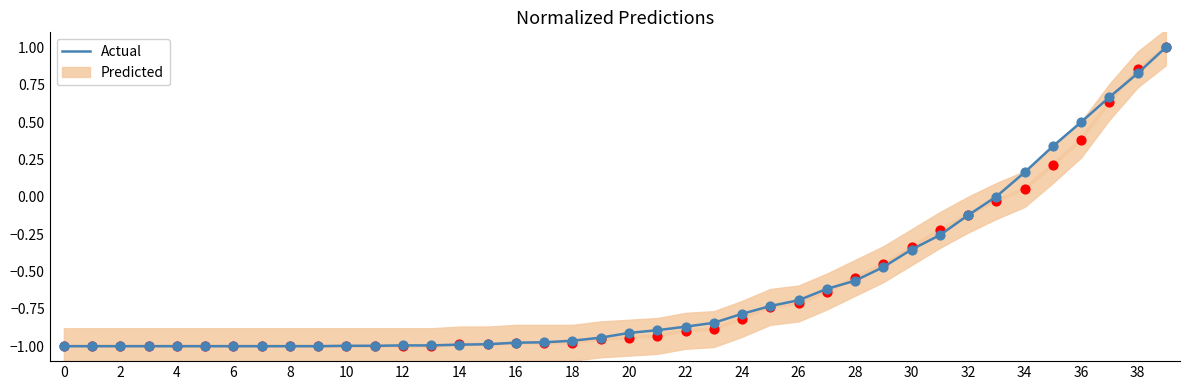

Between 36 and 18, which is larger?

36